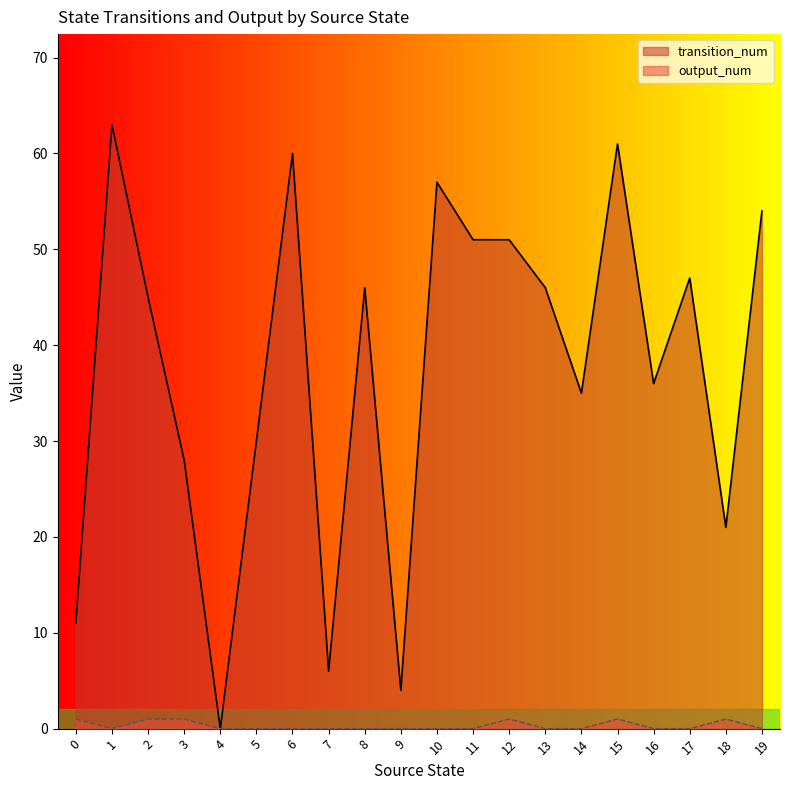

True or false: output_num and transition_num intersect in this chart.

False